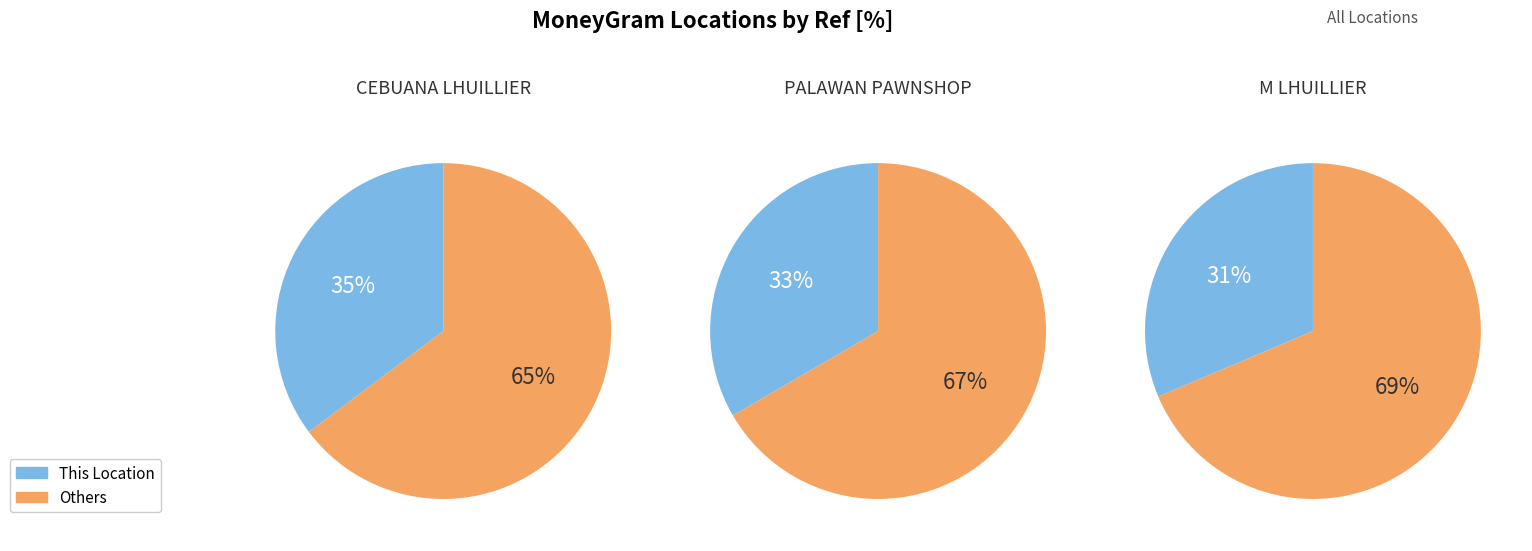

True or false: M LHUILLIER - MAPANG accounts for 31% of the total.

True